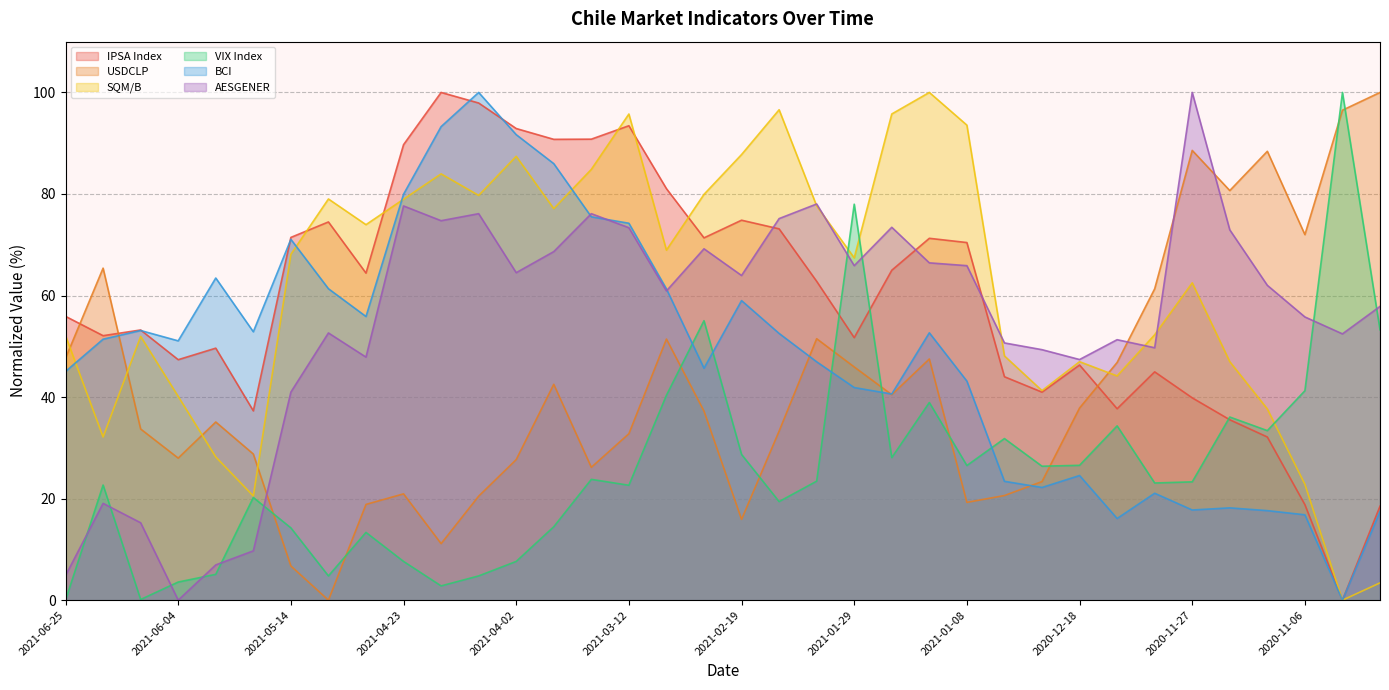

True or false: SQM/B has more than 2 interior local peaks.

True